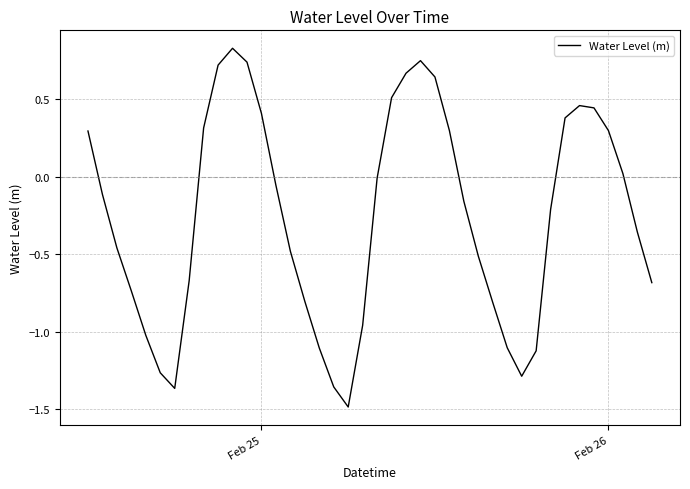

Is this an area chart (filled region under the line)?

No